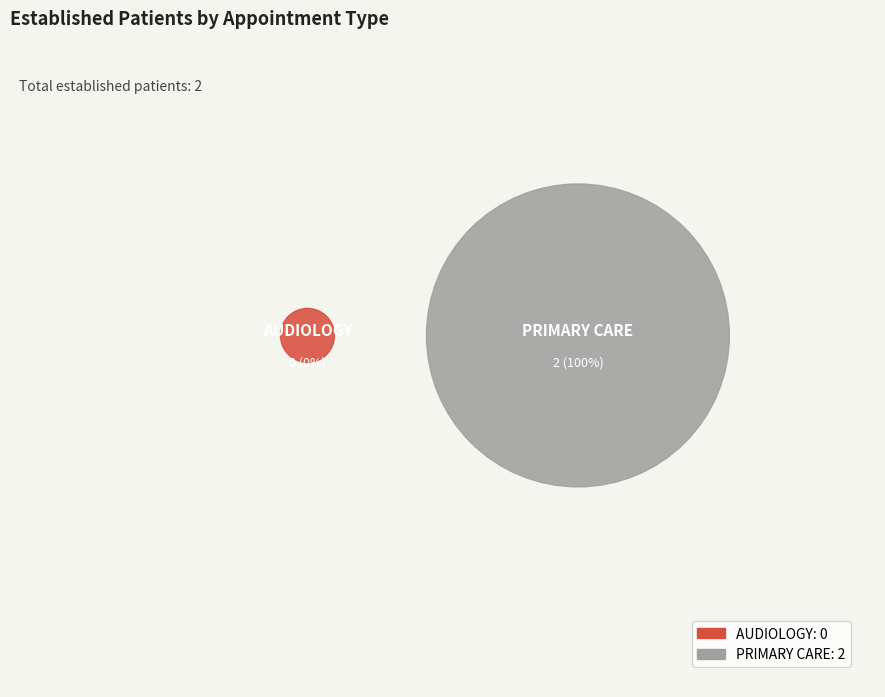

Which slice is the smallest?

AUDIOLOGY